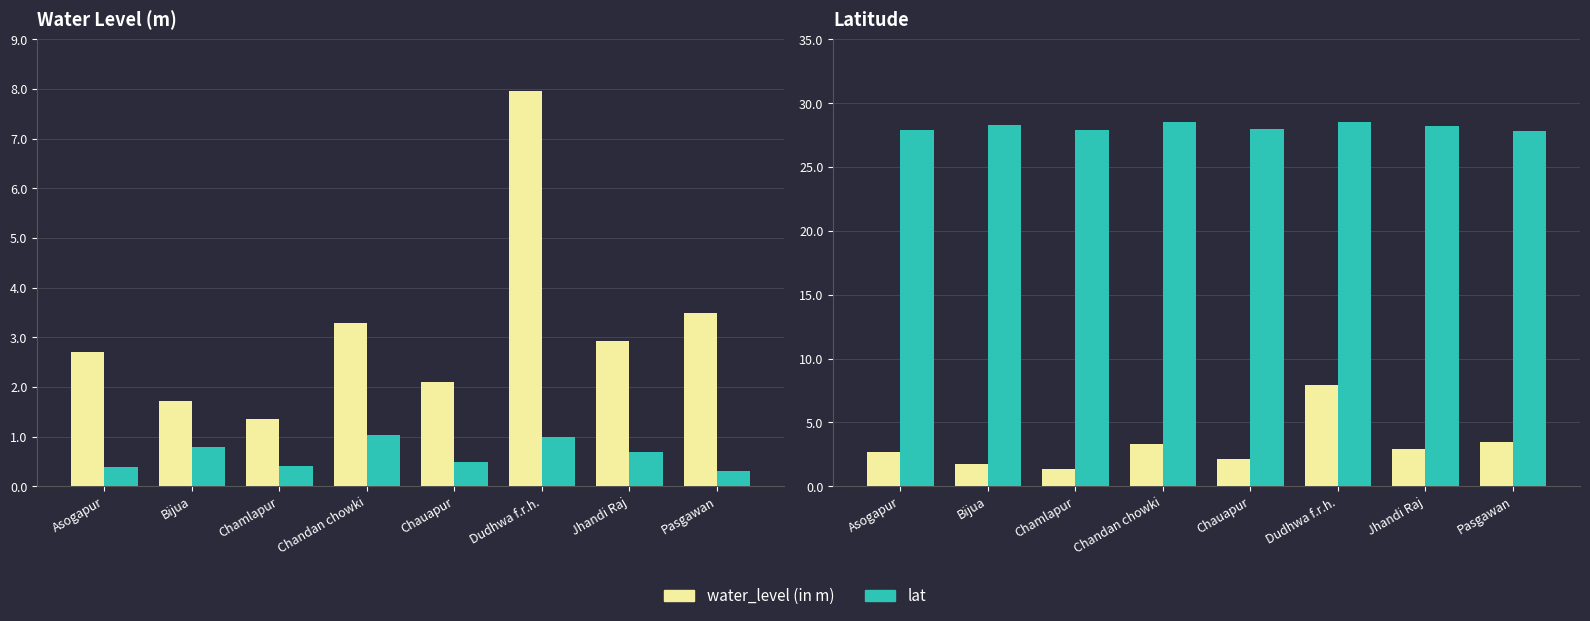

How many data points does each series have?

8